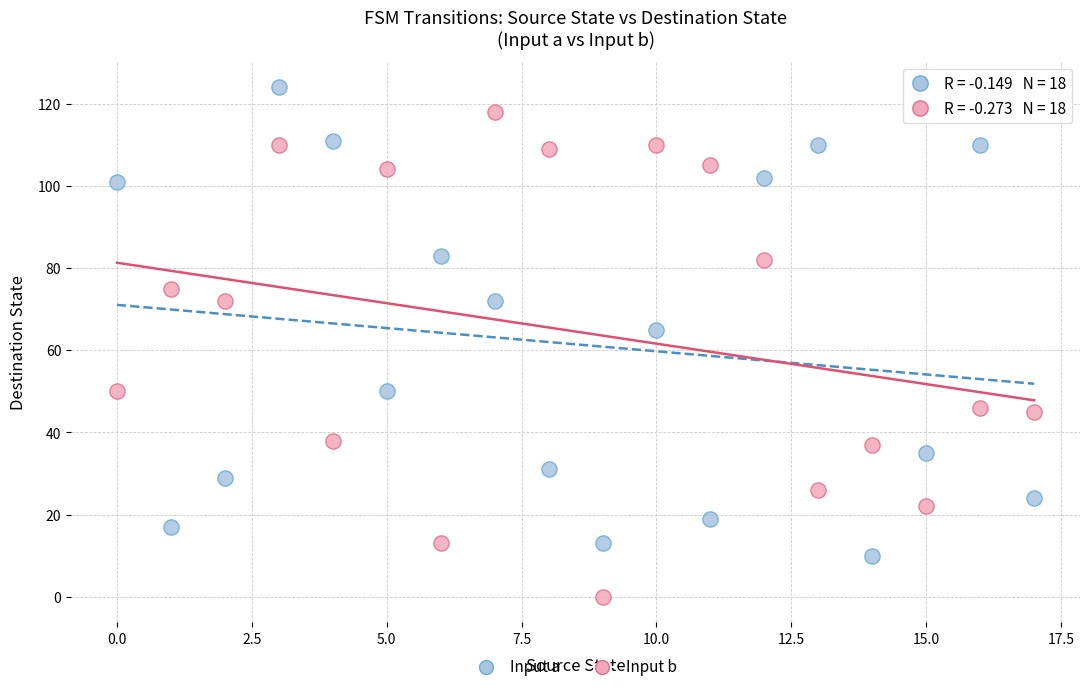

Which series reaches the maximum Y coordinate?

Input a